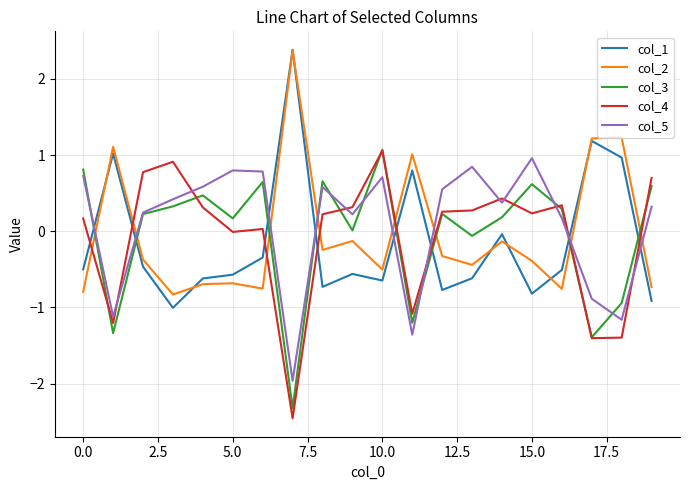

After their last crossing, which series has the higher values: col_5 or col_4?

col_4